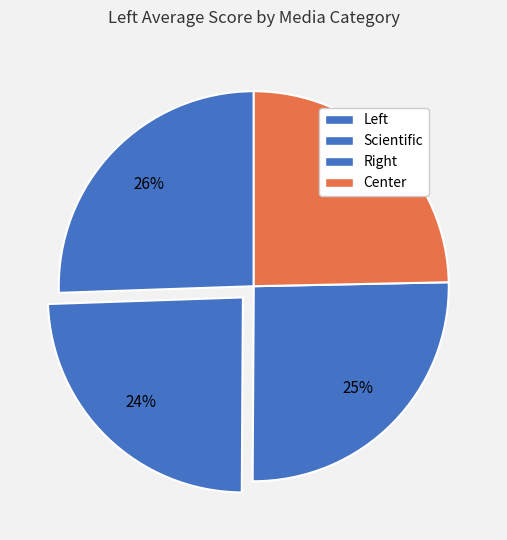

Is there a majority slice in this chart?

No